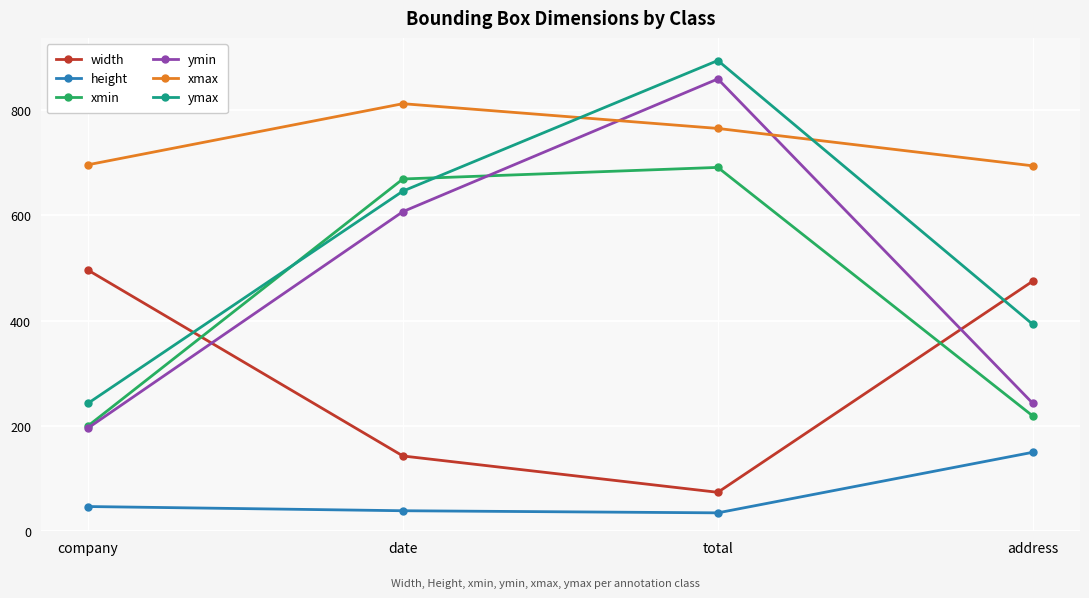

The xmin series shows 111 at company. True or false?

False